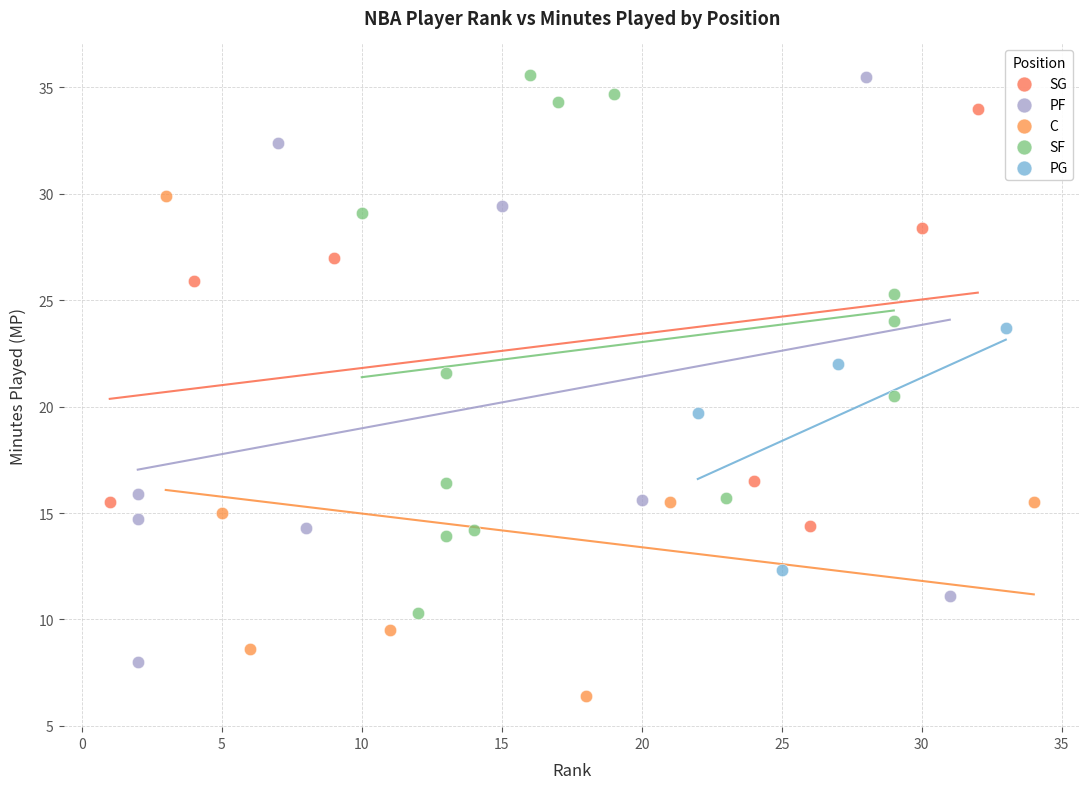

Which series has the largest Y range (max minus min)?

PF